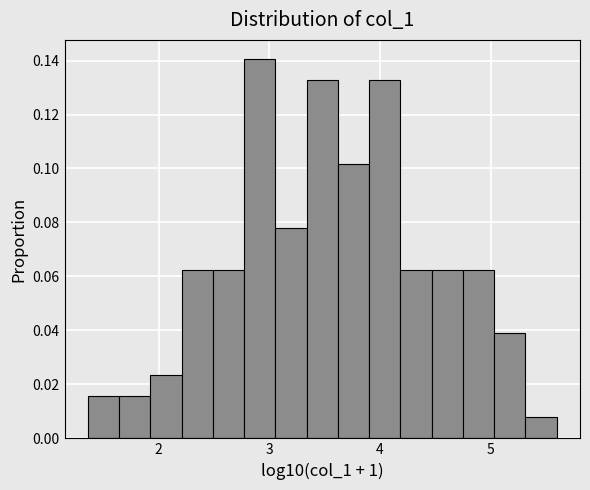

Read against the x-axis, roughly where is the centre of the tallest bar?

2.9